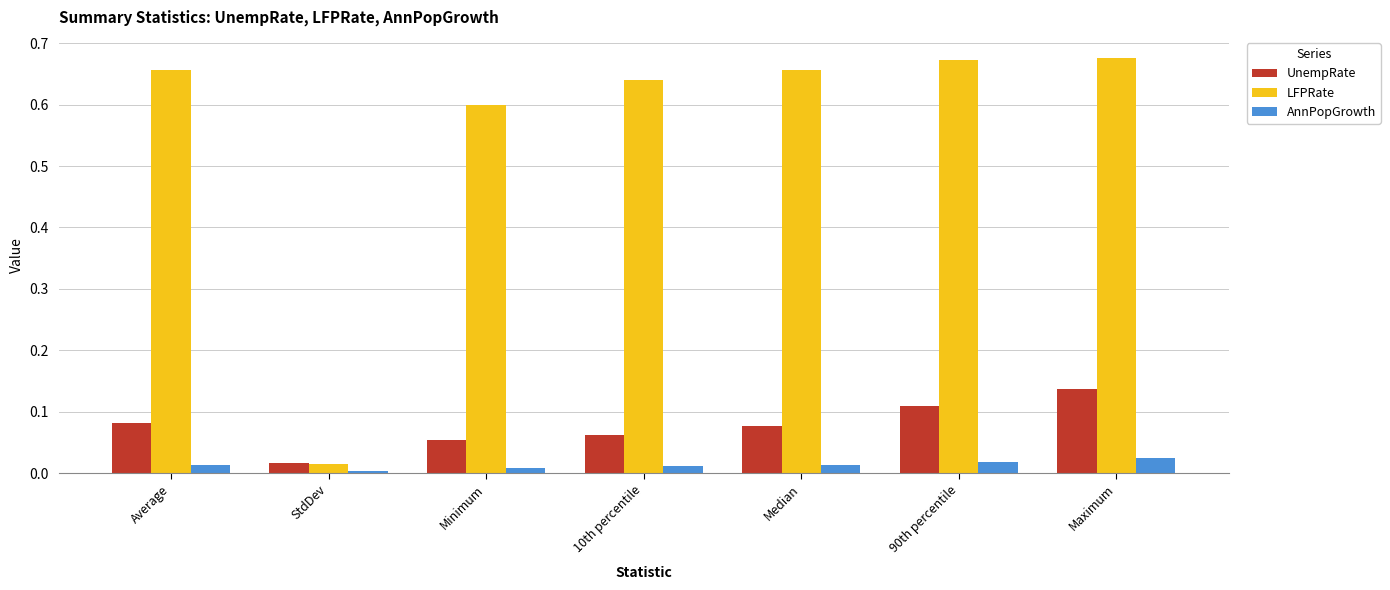

At Median, list the series in order from largest to smallest.

LFPRate, UnempRate, AnnPopGrowth